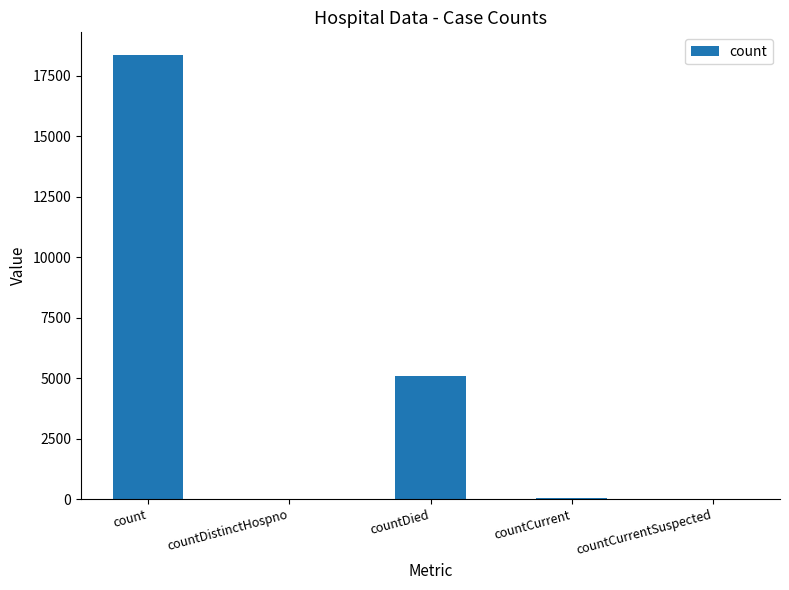

How many data points does each series have?

5